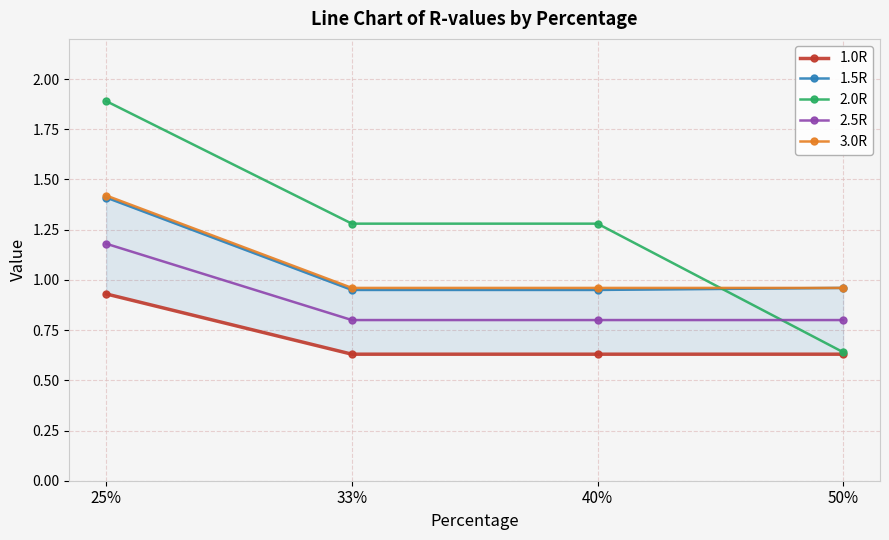

True or false: 1.5R has a value of 1.5 at 40%.

False